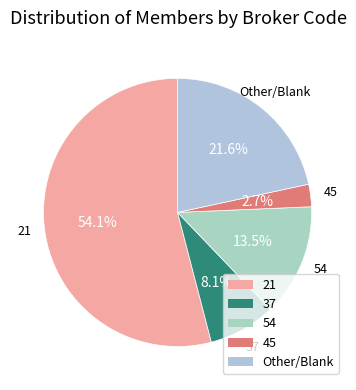

What is the majority slice?

21